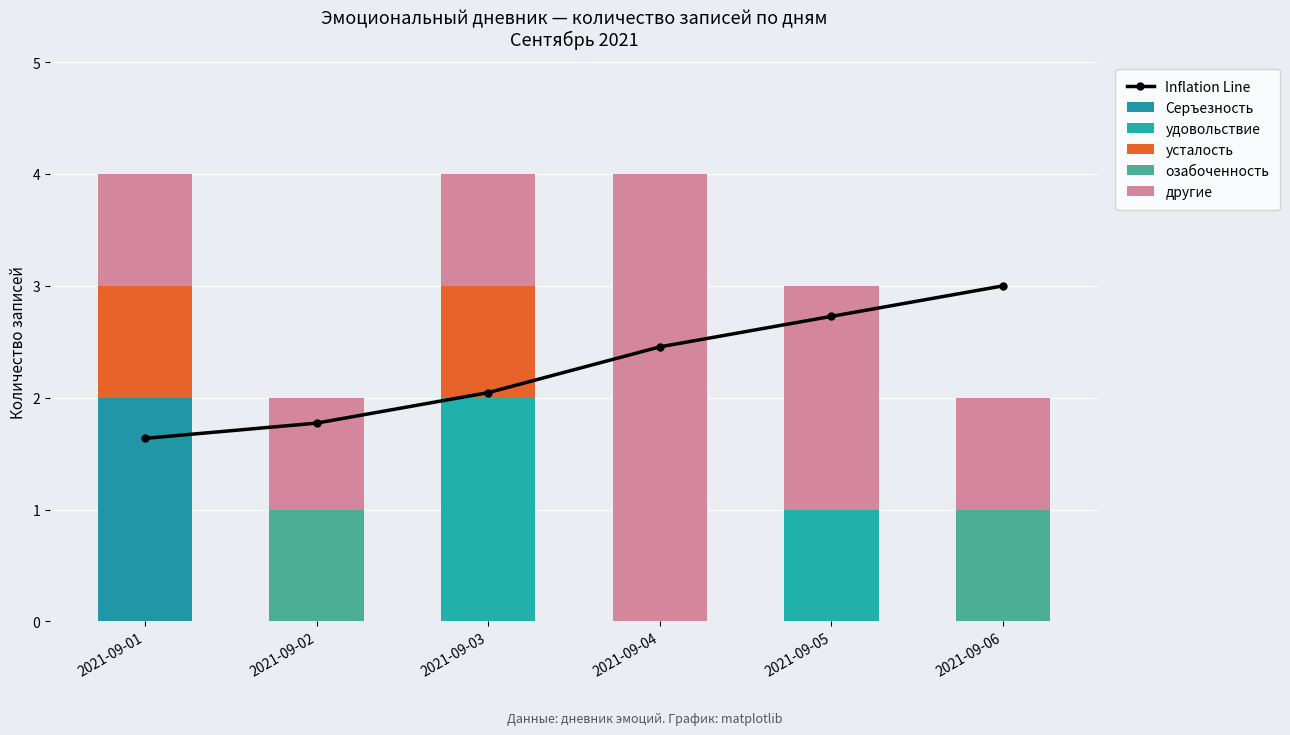

Rank the categories by Inflation Line value from highest to lowest.

2021-09-06, 2021-09-05, 2021-09-04, 2021-09-03, 2021-09-02, 2021-09-01